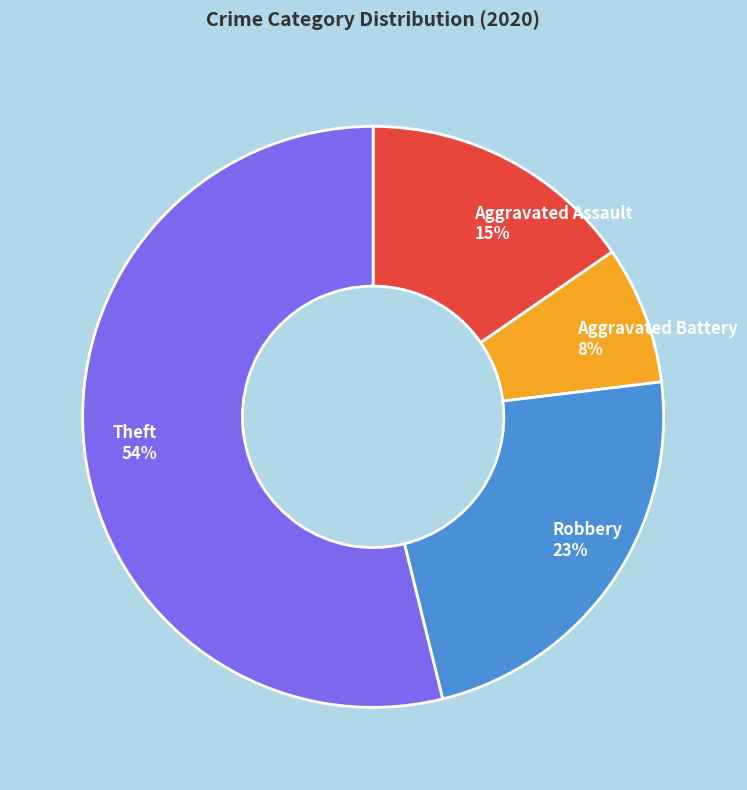

How many segments does this pie chart have?

4